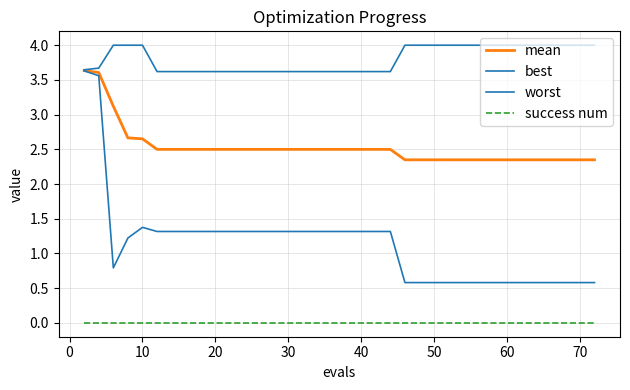

Does the chart display data point markers on the line(s)?

No